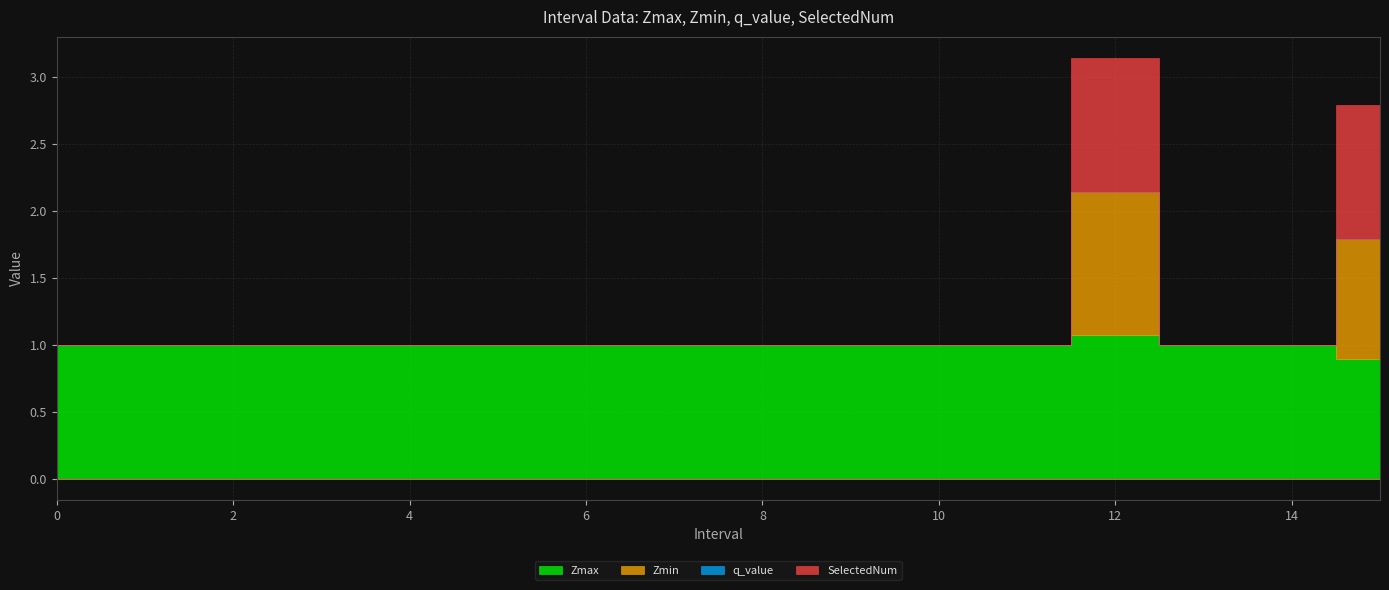

The Zmin series shows 0.0 at 5. True or false?

True